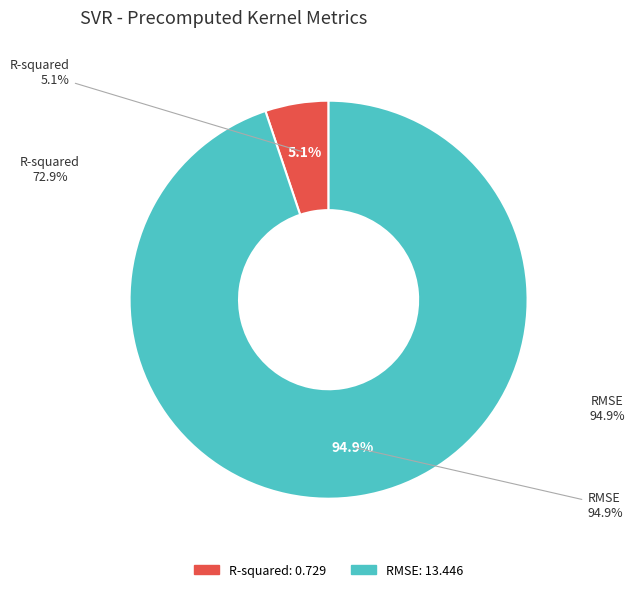

Which category has the biggest portion of the pie?

RMSE